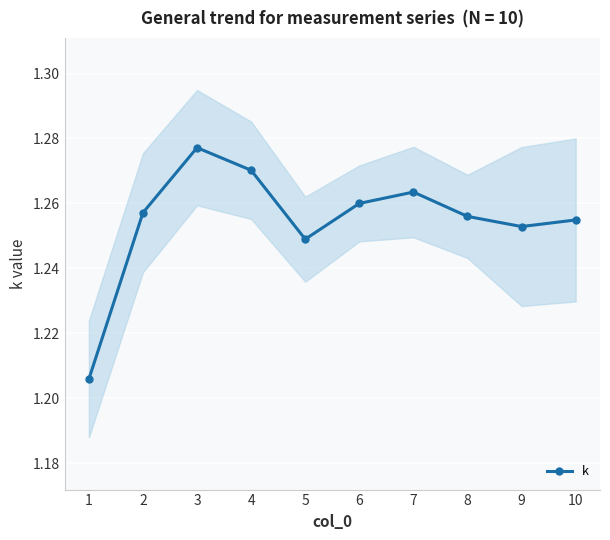

What is the difference between the values at 1 and 6?

0.1